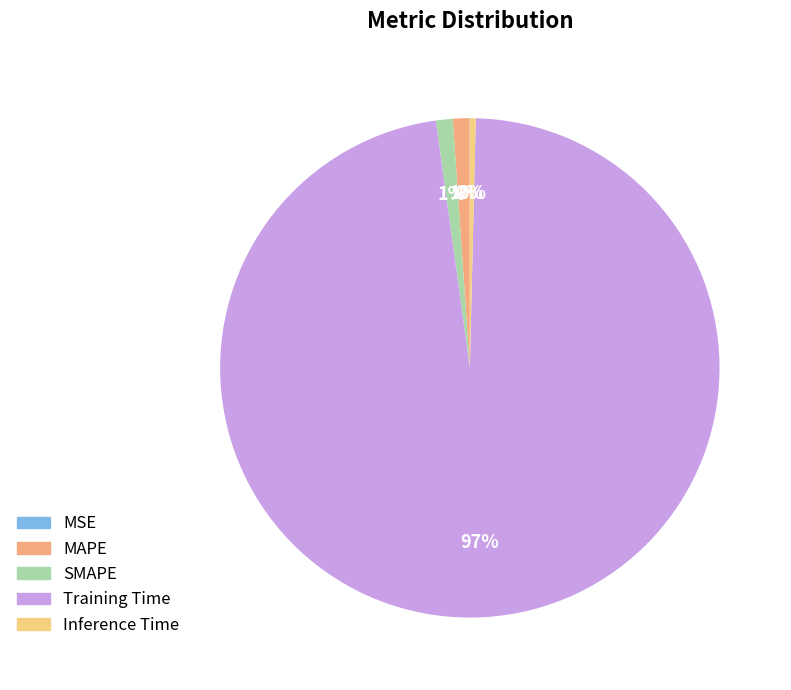

Which category has the biggest portion of the pie?

Training Time